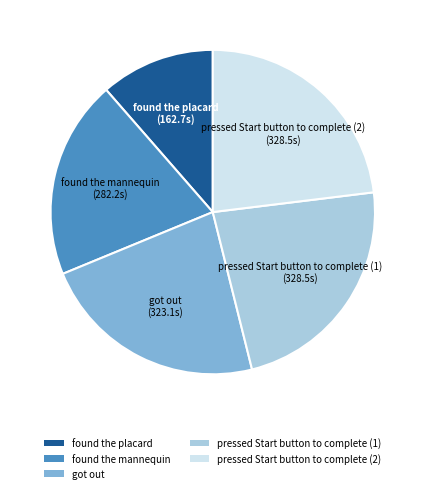

Which slice is the smallest?

found the placard